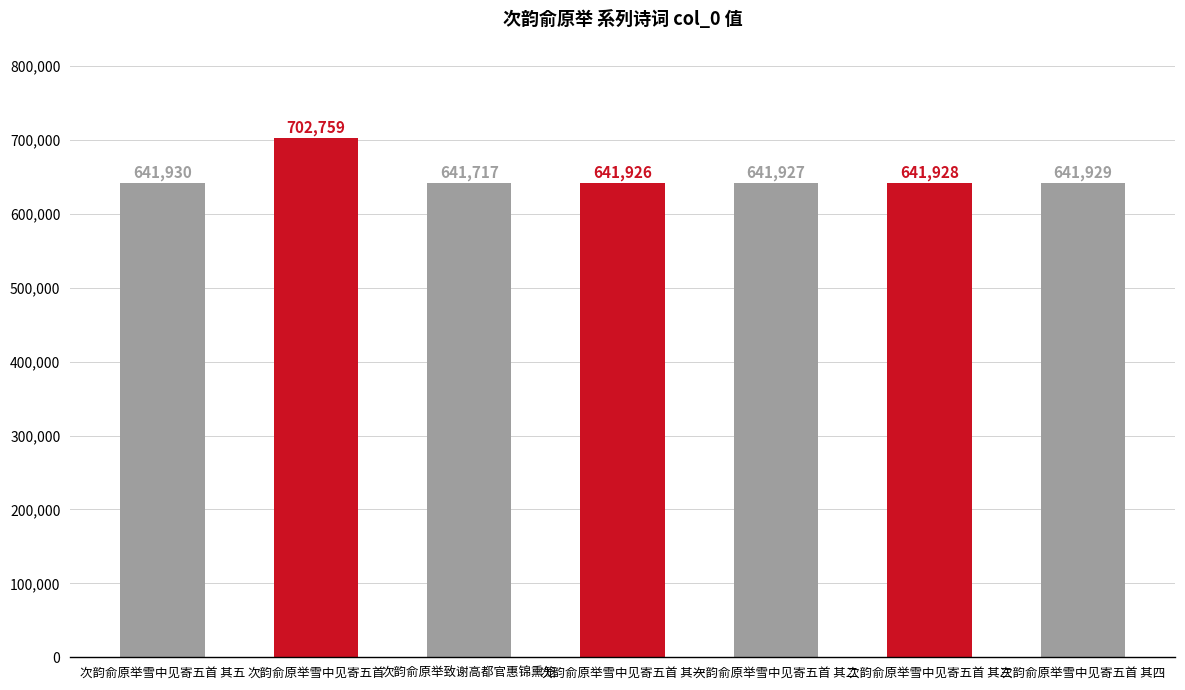

List the labels in order of value, largest first.

次韵俞原举雪中见寄五首, 次韵俞原举雪中见寄五首 其五, 次韵俞原举雪中见寄五首 其四, 次韵俞原举雪中见寄五首 其三, 次韵俞原举雪中见寄五首 其二, 次韵俞原举雪中见寄五首 其一, 次韵俞原举致谢高都官惠锦熏笼